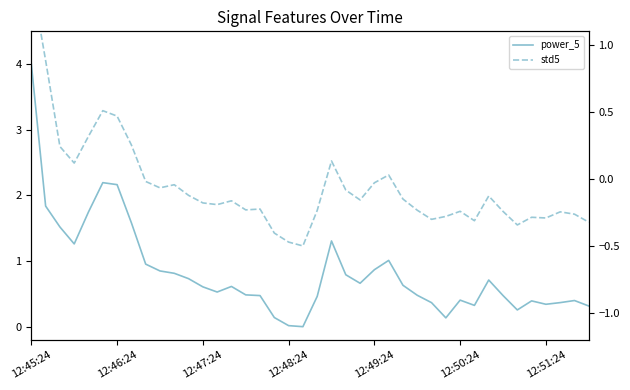

At how many categories does at least one series exceed 1?

10